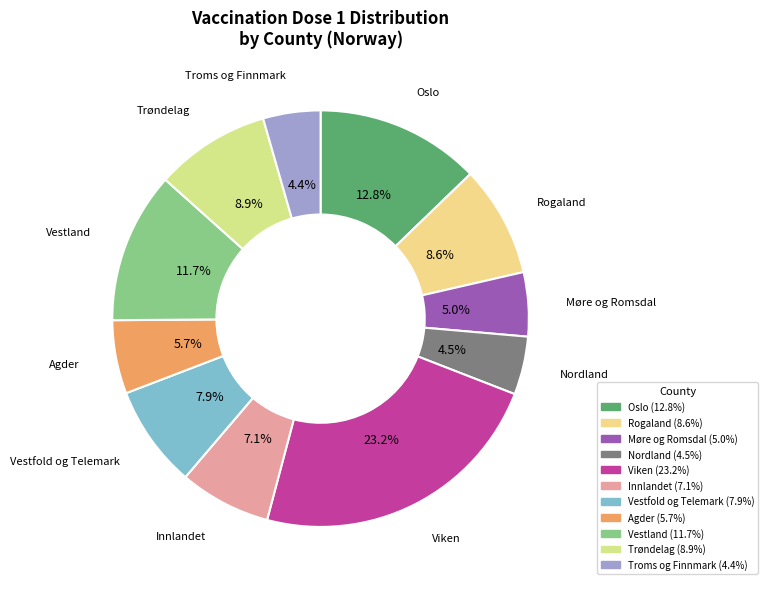

Which category has the biggest portion of the pie?

Viken